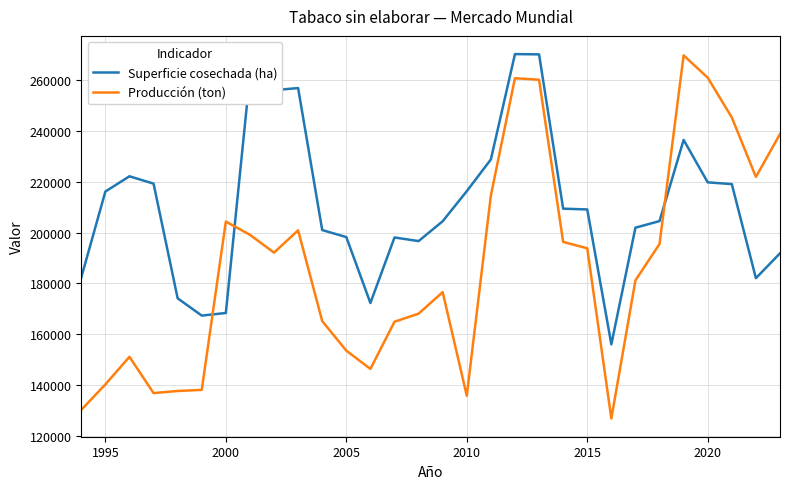

After their last crossing, which series has the higher values: Superficie cosechada (ha) or Producción (ton)?

Producción (ton)